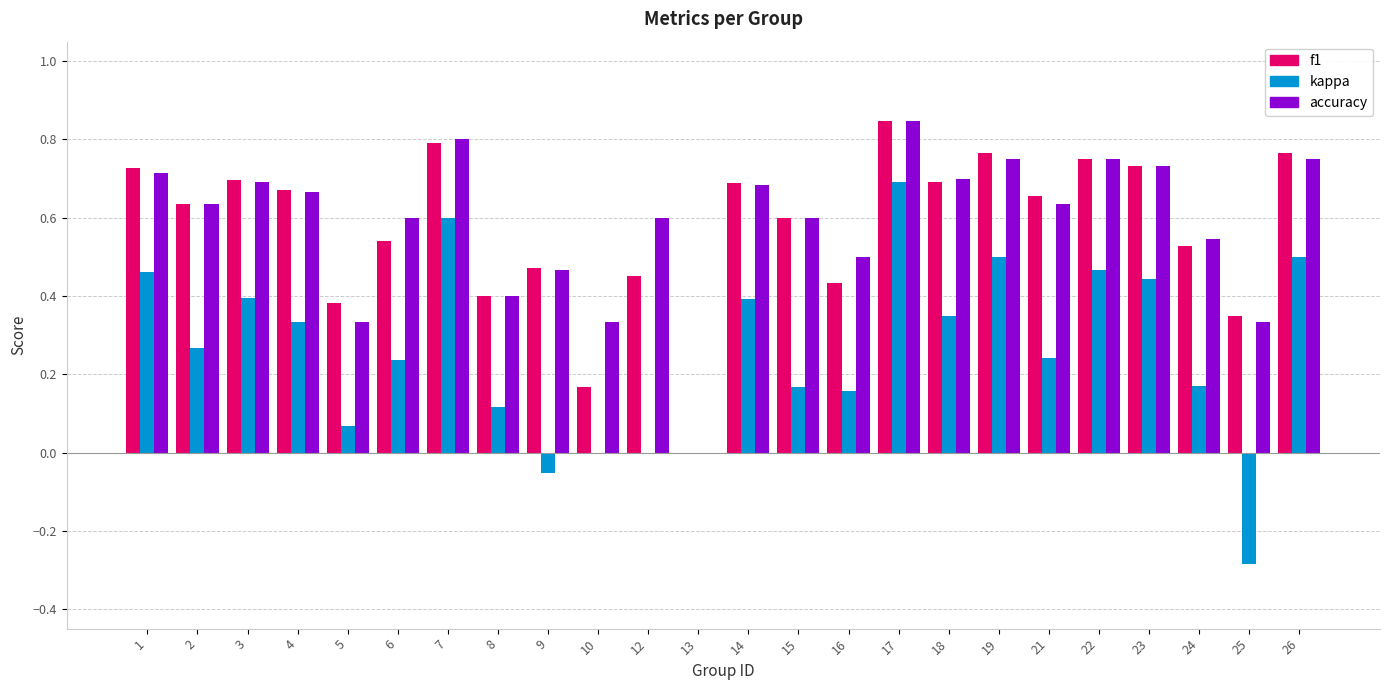

Is it true that accuracy equals 0.4 at 19?

False